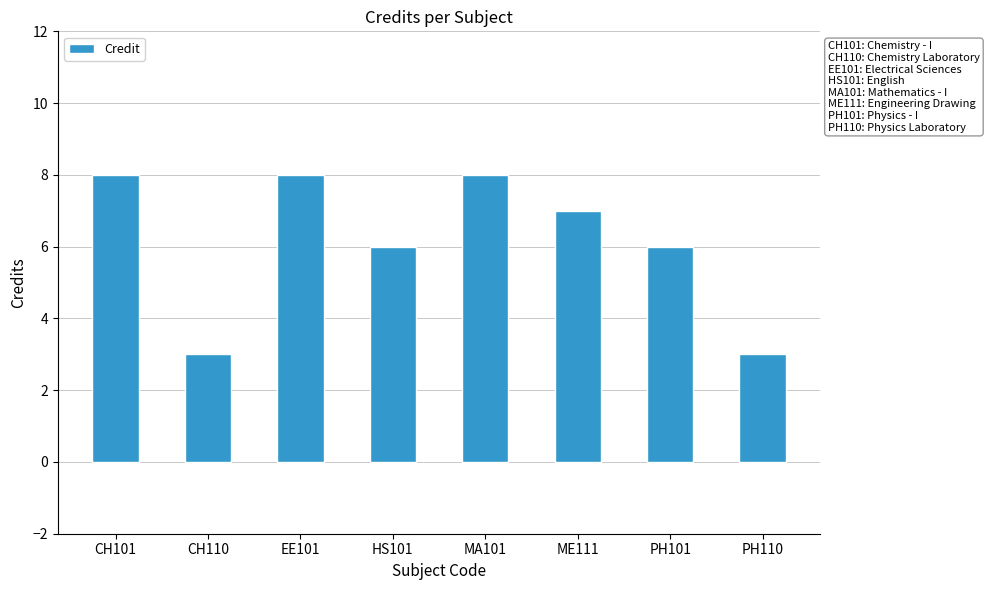

True or false: the data shows 14 at MA101.

False